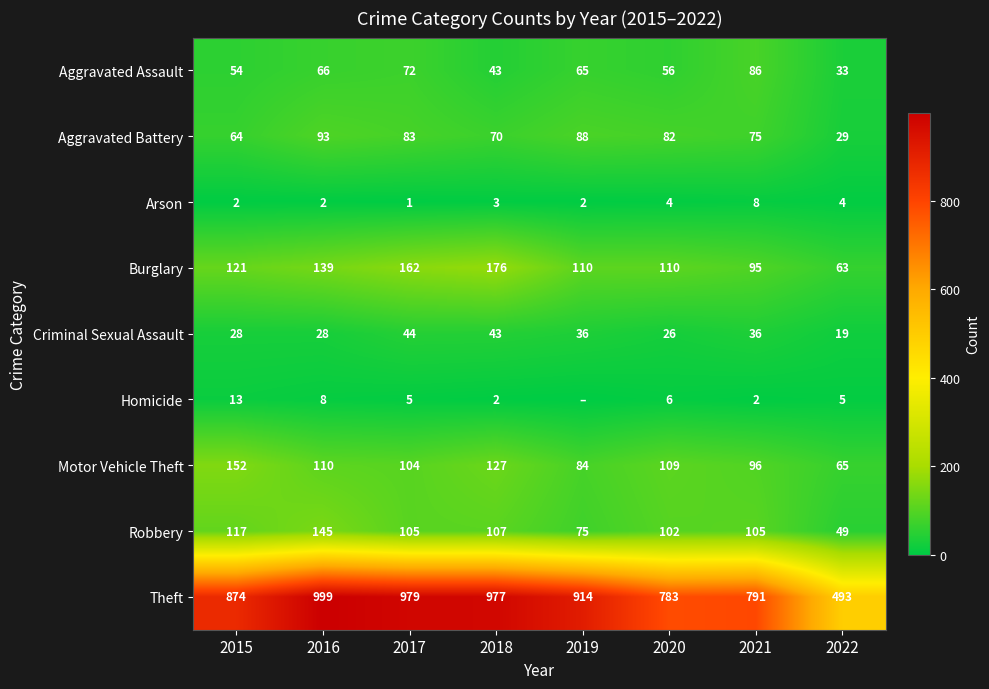

Which has a higher value, 2019 or 2021?

2021